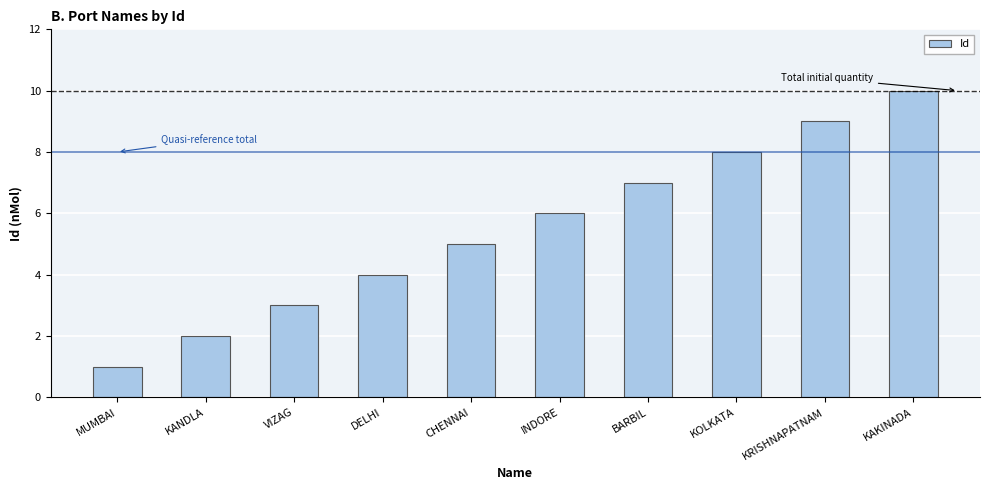

How many data points does each series have?

10